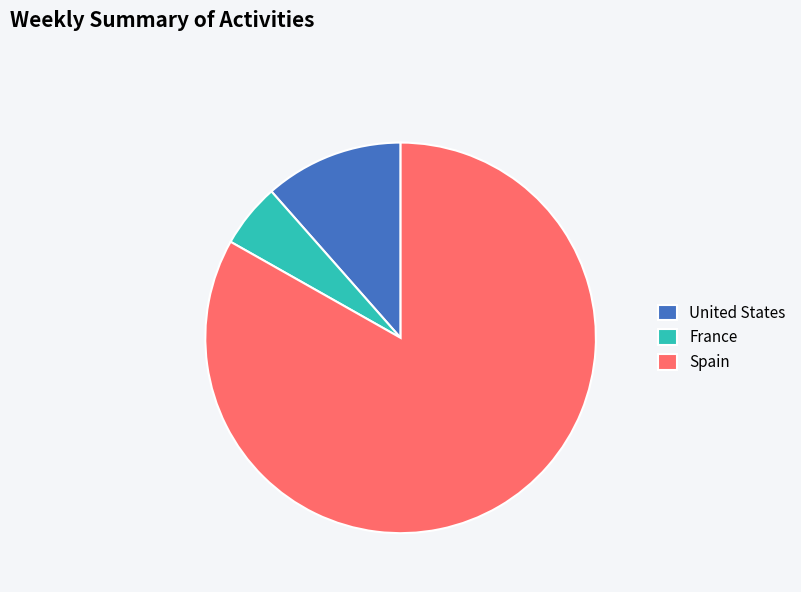

The Spain slice represents 83% of the pie. True or false?

True